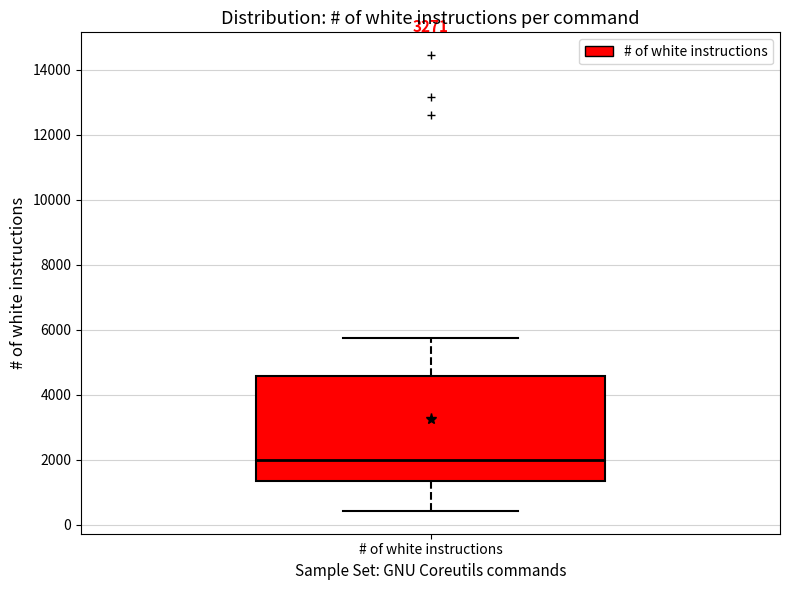

Read this box plot against the y-axis: the position of the median line, the range covered by the box, and the ends of both whiskers. The values are not printed on the chart, so give them approximately, as read against the axis.

median 2000, box 1400 to 4600, whiskers 400 to 5800